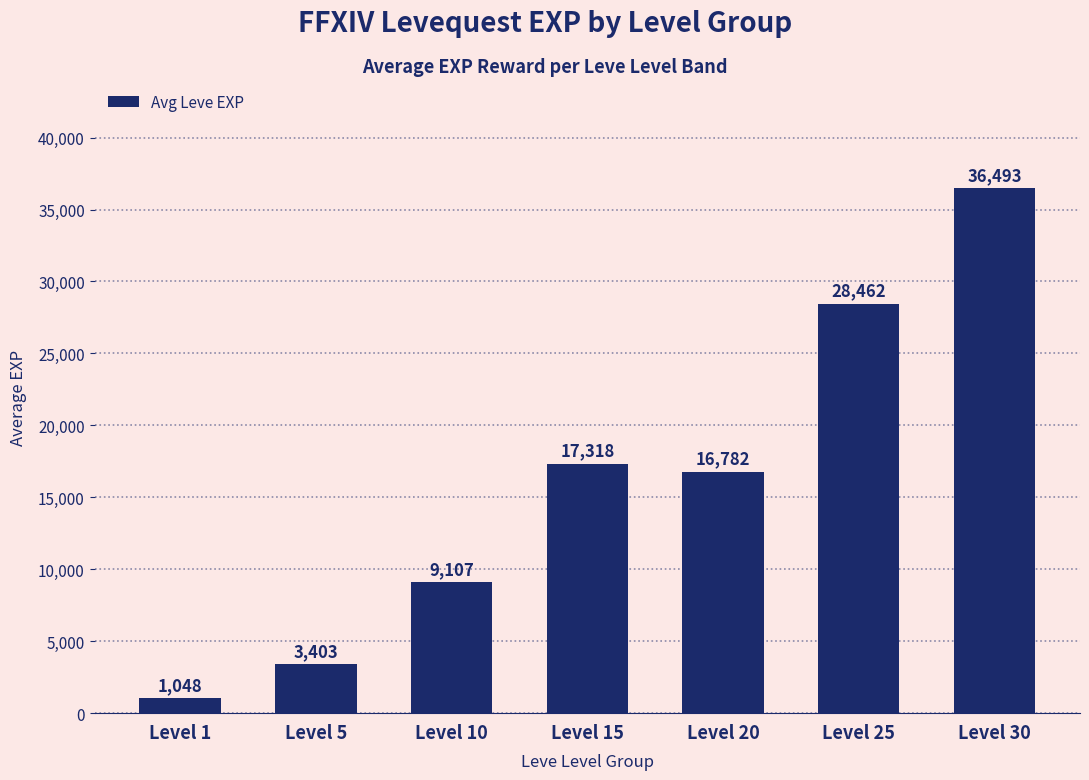

What is the change in value from Level 10 to Level 25?

+19355